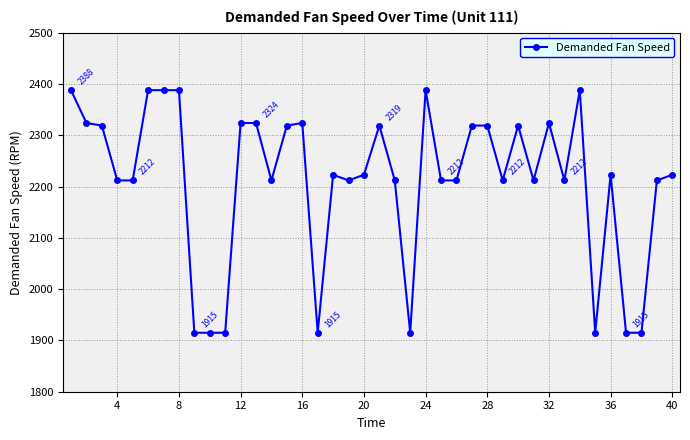

What is the smallest value displayed?

1915